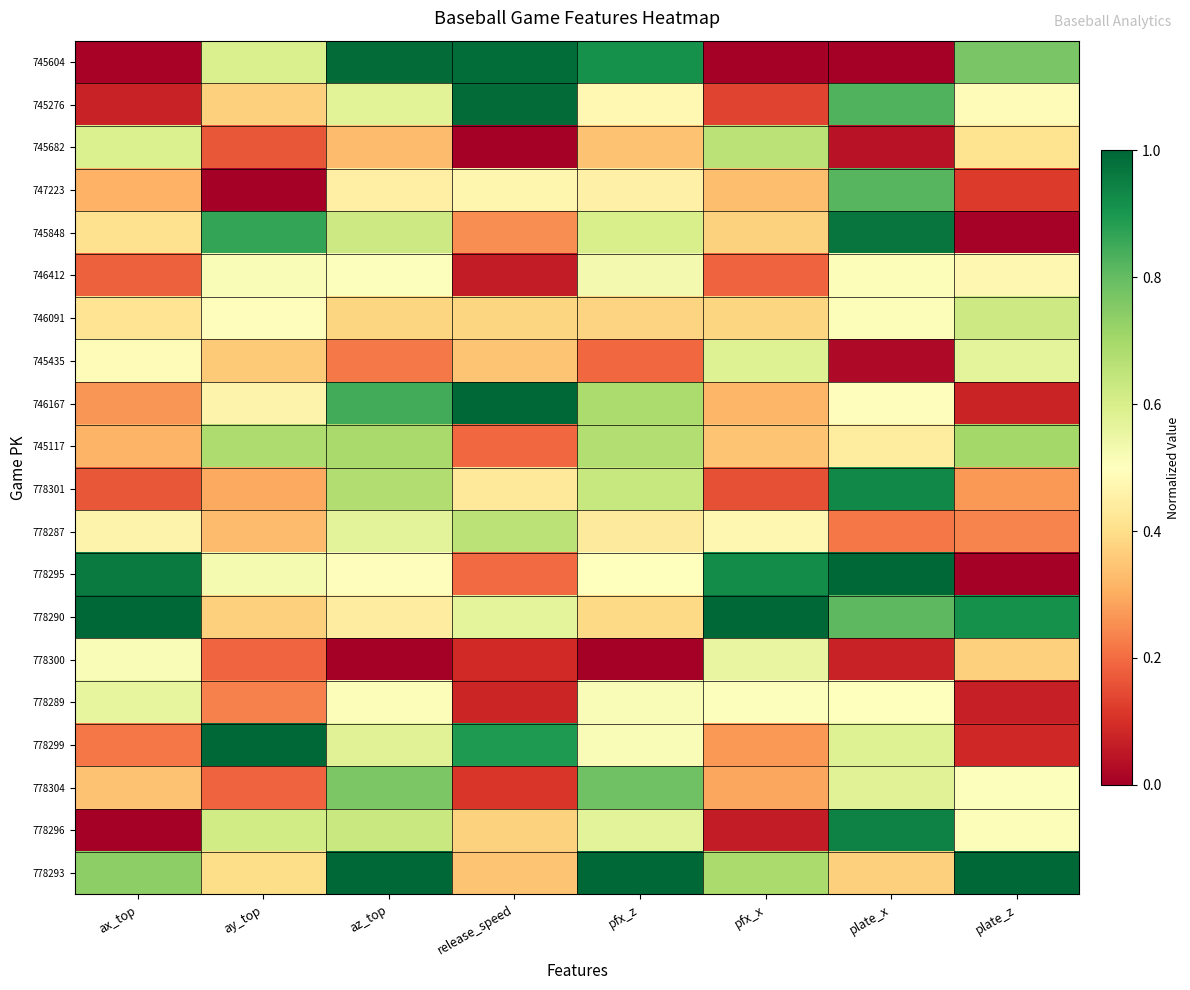

Reading left to right, extract all data points from this chart.

745604: ax_top=0.0	ay_top=0.6	az_top=1.0	release_speed=1.0	pfx_z=0.9	pfx_x=0.0	plate_x=0.0	plate_z=0.8
745276: ax_top=0.1	ay_top=0.4	az_top=0.6	release_speed=1.0	pfx_z=0.5	pfx_x=0.1	plate_x=0.8	plate_z=0.5
745682: ax_top=0.6	ay_top=0.2	az_top=0.3	release_speed=0.0	pfx_z=0.3	pfx_x=0.7	plate_x=0.0	plate_z=0.4
747223: ax_top=0.3	ay_top=0.0	az_top=0.5	release_speed=0.5	pfx_z=0.5	pfx_x=0.3	plate_x=0.8	plate_z=0.1
745848: ax_top=0.4	ay_top=0.9	az_top=0.6	release_speed=0.3	pfx_z=0.6	pfx_x=0.4	plate_x=1.0	plate_z=0.0
746412: ax_top=0.2	ay_top=0.5	az_top=0.5	release_speed=0.1	pfx_z=0.5	pfx_x=0.2	plate_x=0.5	plate_z=0.5
746091: ax_top=0.4	ay_top=0.5	az_top=0.4	release_speed=0.4	pfx_z=0.4	pfx_x=0.4	plate_x=0.5	plate_z=0.6
745435: ax_top=0.5	ay_top=0.4	az_top=0.2	release_speed=0.3	pfx_z=0.2	pfx_x=0.6	plate_x=0.0	plate_z=0.6
746167: ax_top=0.3	ay_top=0.5	az_top=0.8	release_speed=1.0	pfx_z=0.7	pfx_x=0.3	plate_x=0.5	plate_z=0.1
745117: ax_top=0.3	ay_top=0.7	az_top=0.7	release_speed=0.2	pfx_z=0.7	pfx_x=0.3	plate_x=0.4	plate_z=0.7
778301: ax_top=0.2	ay_top=0.3	az_top=0.7	release_speed=0.4	pfx_z=0.6	pfx_x=0.2	plate_x=0.9	plate_z=0.3
778287: ax_top=0.5	ay_top=0.3	az_top=0.6	release_speed=0.7	pfx_z=0.4	pfx_x=0.5	plate_x=0.2	plate_z=0.2
778295: ax_top=1.0	ay_top=0.5	az_top=0.5	release_speed=0.2	pfx_z=0.5	pfx_x=0.9	plate_x=1.0	plate_z=0.0
778290: ax_top=1.0	ay_top=0.4	az_top=0.4	release_speed=0.6	pfx_z=0.4	pfx_x=1.0	plate_x=0.8	plate_z=0.9
778300: ax_top=0.5	ay_top=0.2	az_top=0.0	release_speed=0.1	pfx_z=0.0	pfx_x=0.6	plate_x=0.1	plate_z=0.4
778289: ax_top=0.6	ay_top=0.2	az_top=0.5	release_speed=0.1	pfx_z=0.5	pfx_x=0.5	plate_x=0.5	plate_z=0.1
778299: ax_top=0.2	ay_top=1.0	az_top=0.6	release_speed=0.9	pfx_z=0.5	pfx_x=0.3	plate_x=0.6	plate_z=0.1
778304: ax_top=0.3	ay_top=0.2	az_top=0.8	release_speed=0.1	pfx_z=0.8	pfx_x=0.3	plate_x=0.6	plate_z=0.5
778296: ax_top=0.0	ay_top=0.6	az_top=0.6	release_speed=0.4	pfx_z=0.6	pfx_x=0.1	plate_x=0.9	plate_z=0.5
778293: ax_top=0.7	ay_top=0.4	az_top=1.0	release_speed=0.3	pfx_z=1.0	pfx_x=0.7	plate_x=0.4	plate_z=1.0